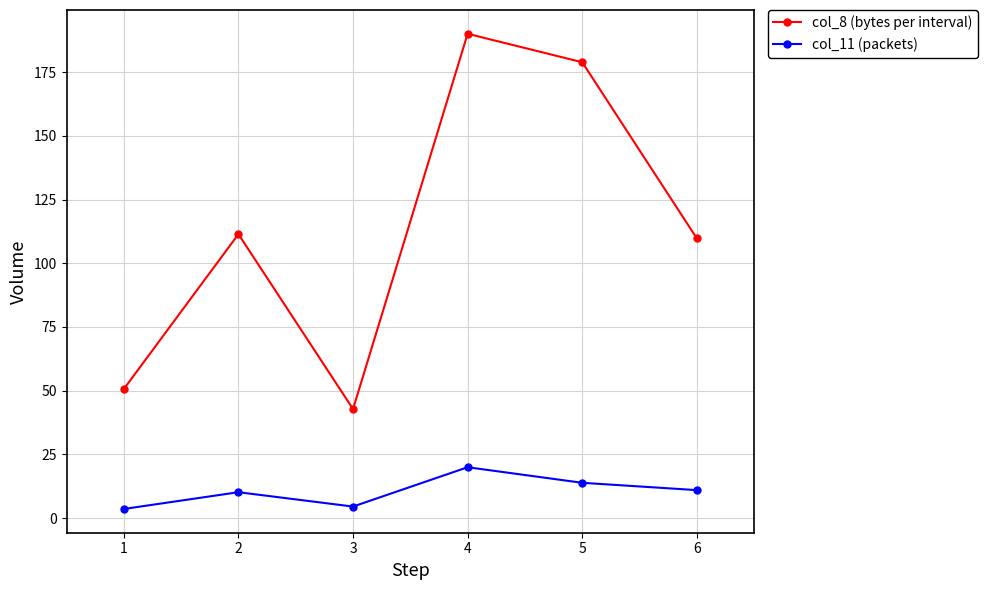

What is the minimum value for col_8 (bytes per interval)?

42.8